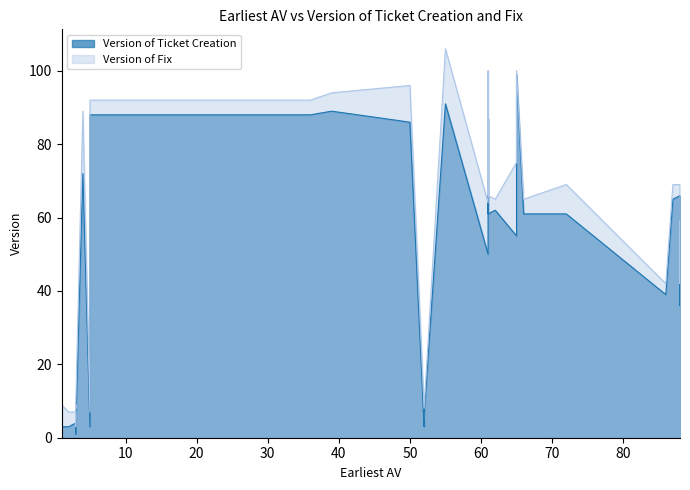

True or false: Version of Fix has more than 0 interior local peaks.

True